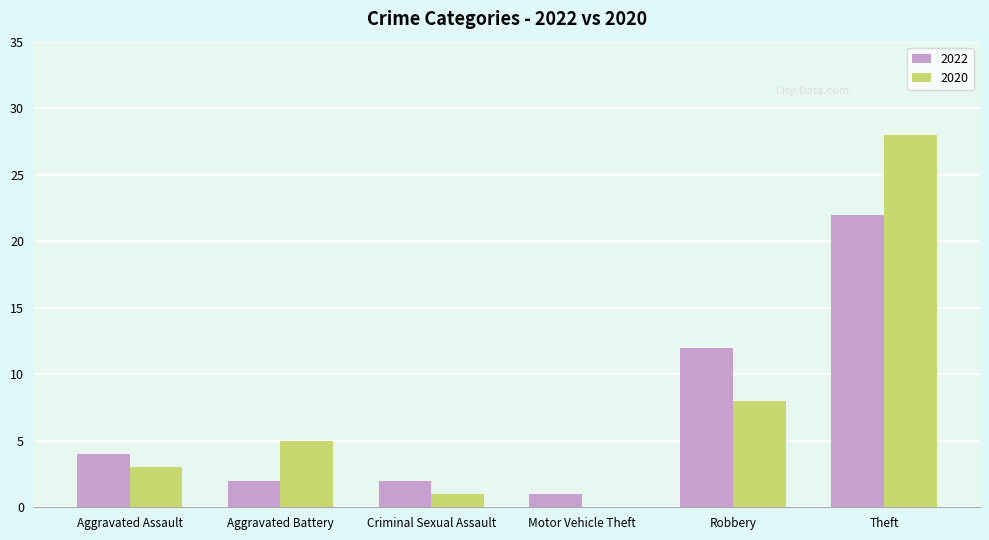

What is the greatest value displayed?

28